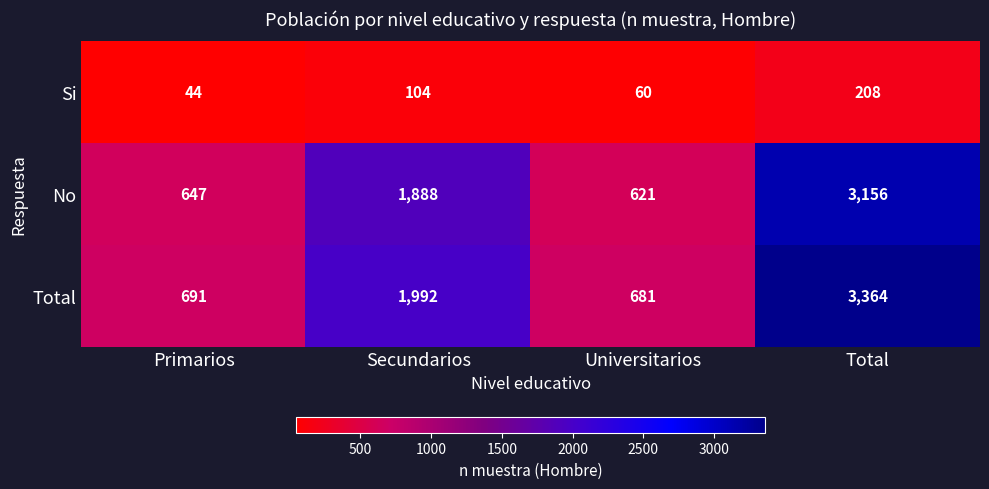

At Total, list the series in order from largest to smallest.

Total, No, Si